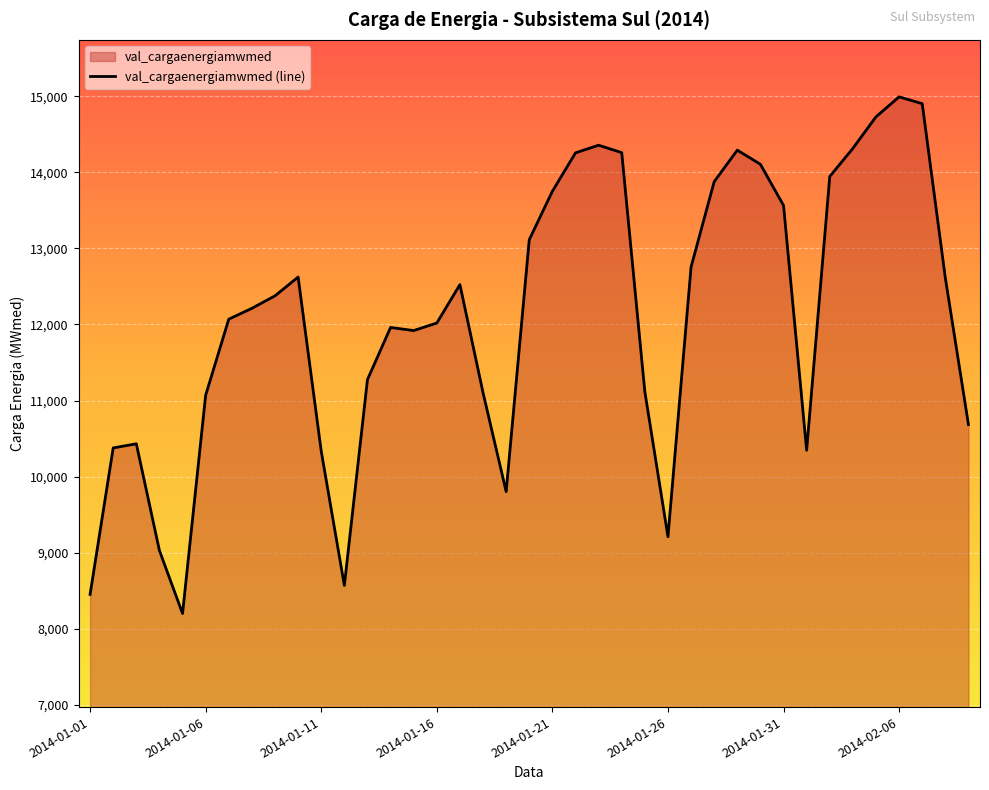

True or false: the data shows 3977.7 at 34.

False